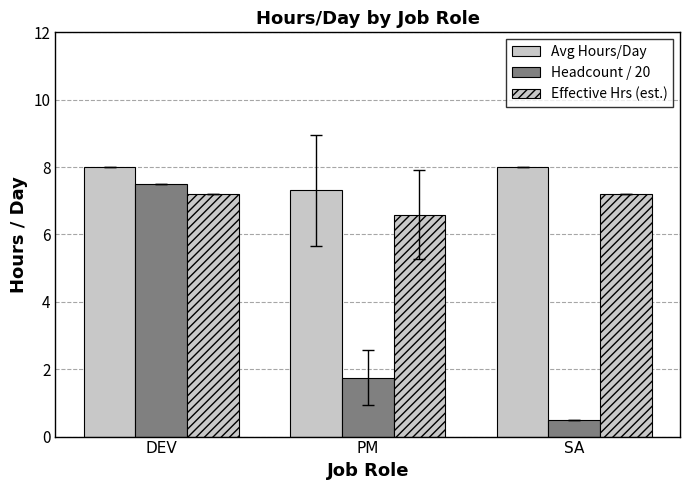

Which category has the highest value in the Effective Hrs (est.) series?

DEV